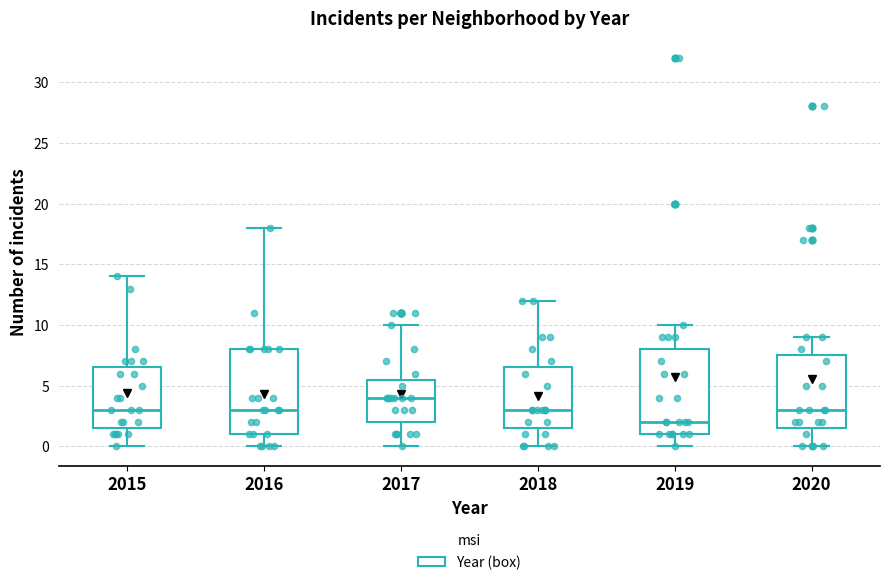

Reading left to right, transcribe this box plot: for each box, give where its median line is, the range the box spans, and where its two whiskers end, as read against the y-axis. The values are not printed on the chart, so give them approximately, as read against the axis.

2015: median 3.0, box 1.5 to 6.5, whiskers 0.0 to 14.0
2016: median 3.0, box 1.0 to 8.0, whiskers 0.0 to 18.0
2017: median 4.0, box 2.0 to 5.5, whiskers 0.0 to 10.0
2018: median 3.0, box 1.5 to 6.5, whiskers 0.0 to 12.0
2019: median 2.0, box 1.0 to 8.0, whiskers 0.0 to 10.0
2020: median 3.0, box 1.5 to 7.5, whiskers 0.0 to 9.0